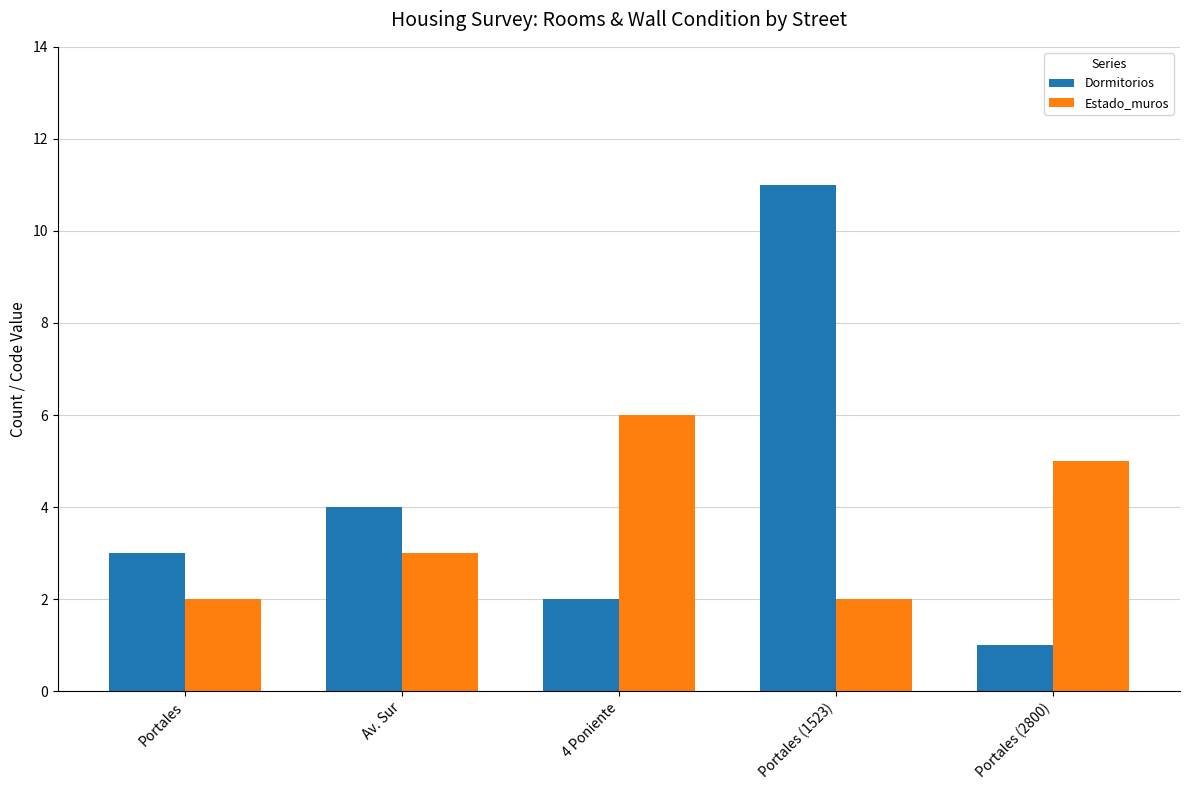

Read the Estado_muros value at Portales (2800).

5